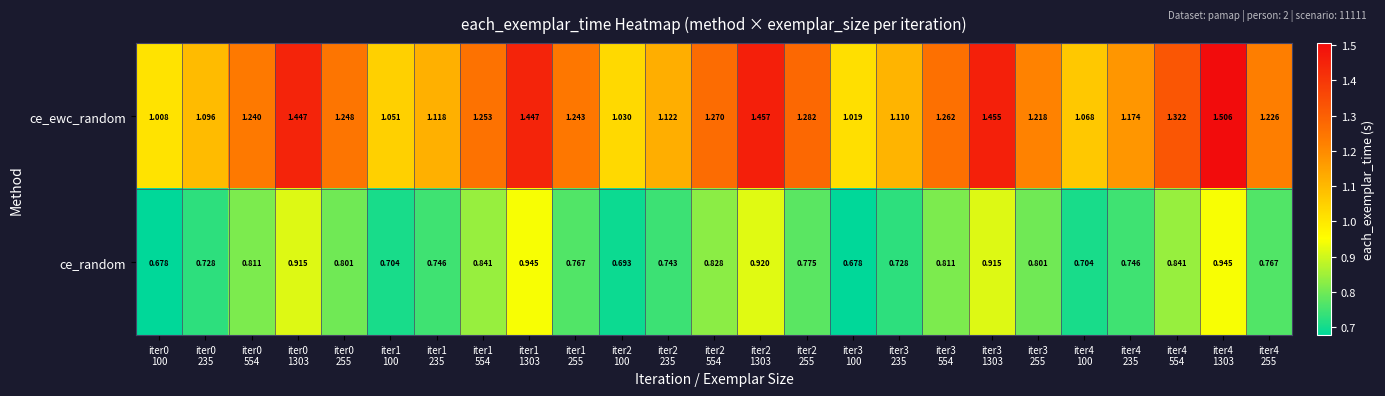

Which series has the largest total across all categories?

ce_ewc_random